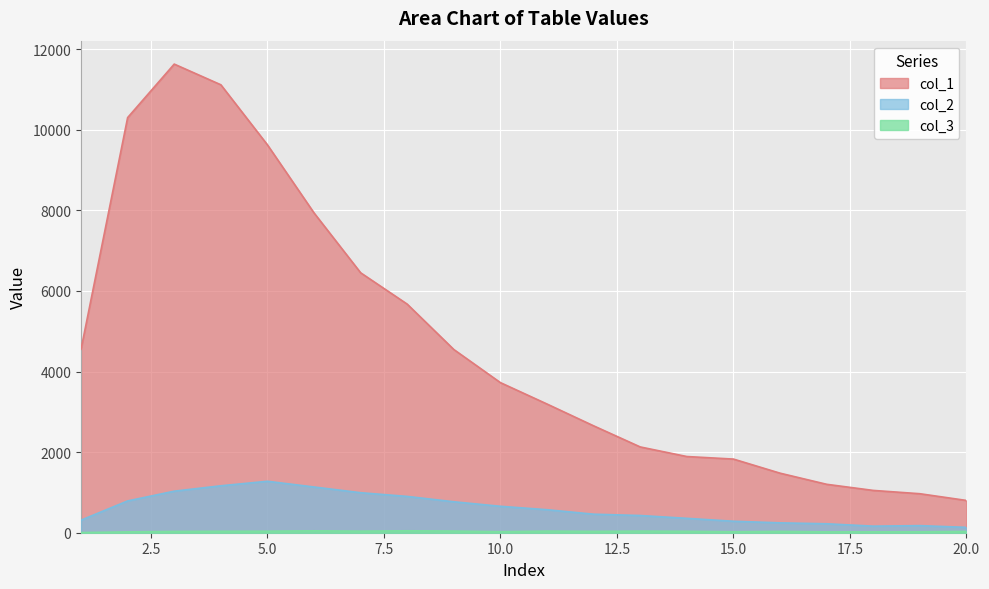

True or false: col_3 and col_2 cross at least once.

False